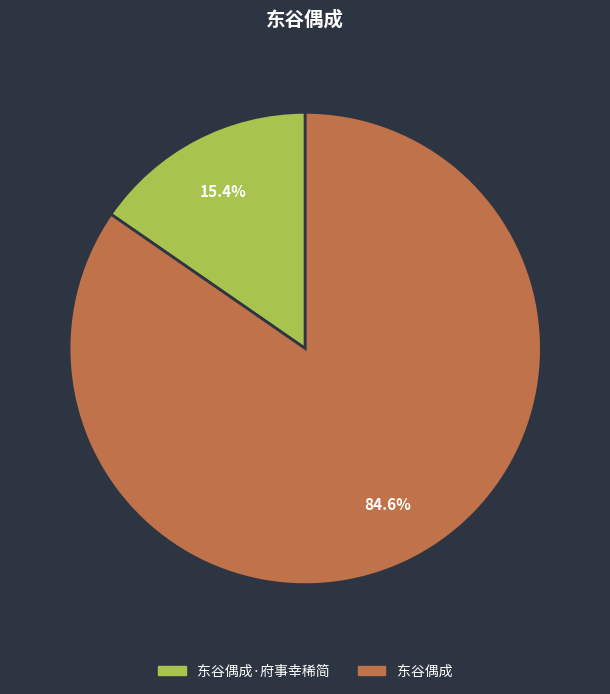

Is there a majority slice in this chart?

Yes